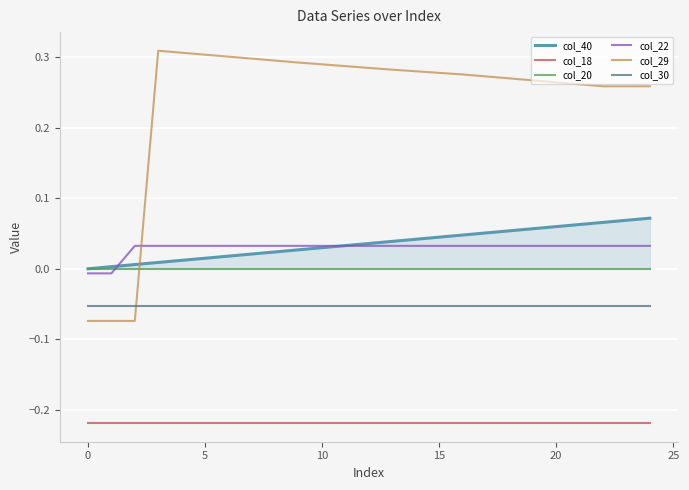

Which series has the widest spread of values?

col_29